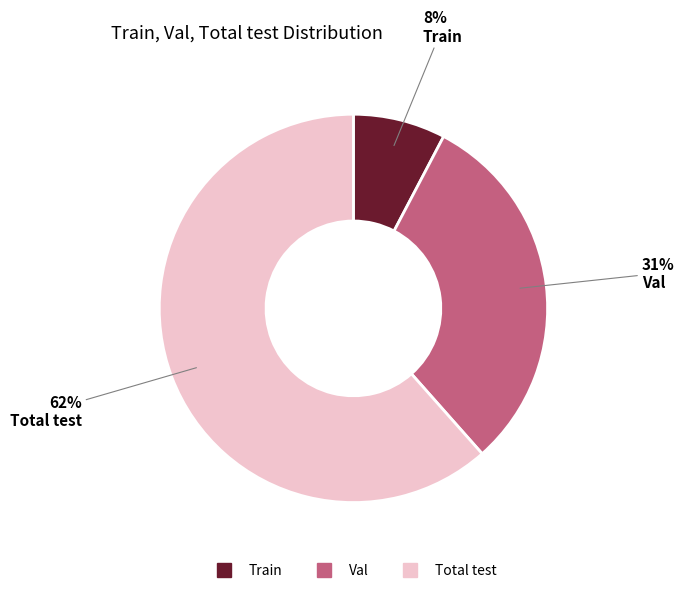

To the nearest percent, what is the average slice percentage?

33%